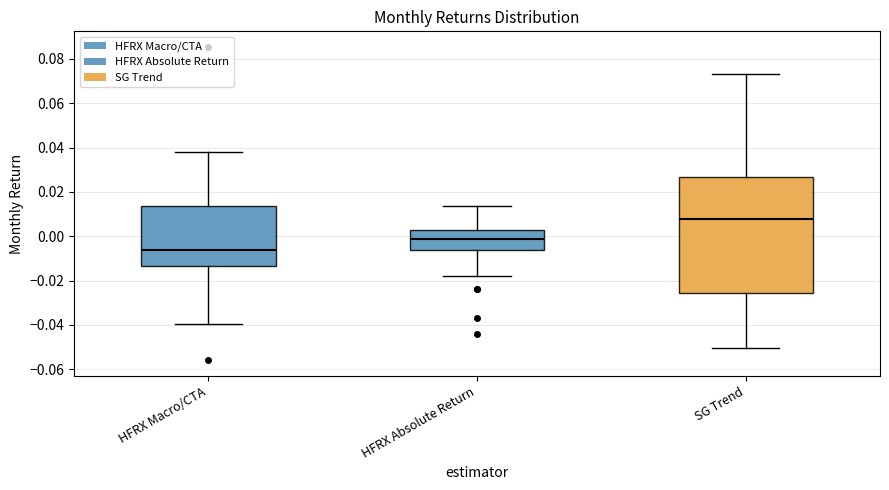

Reading left to right, read every box against the y-axis: the position of its median line, the range the box covers, and the ends of its whiskers. The values are not printed on the chart, so give them approximately, as read against the axis.

HFRX Macro/CTA: median -0.006, box -0.014 to 0.014, whiskers -0.040 to 0.038
HFRX Absolute Return: median -0.002, box -0.006 to 0.002, whiskers -0.018 to 0.014
SG Trend: median 0.008, box -0.026 to 0.026, whiskers -0.050 to 0.074